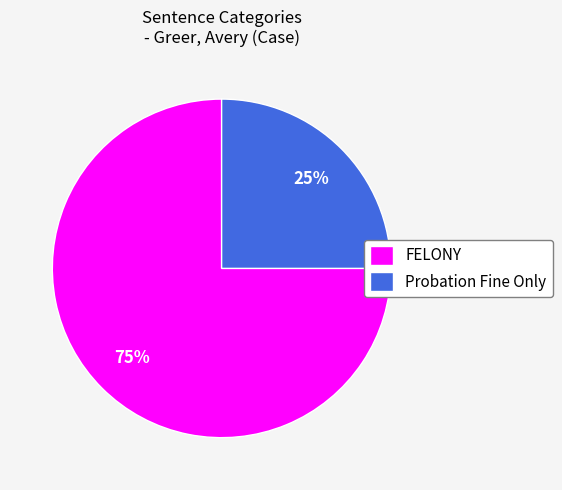

Which category has the biggest portion of the pie?

FELONY